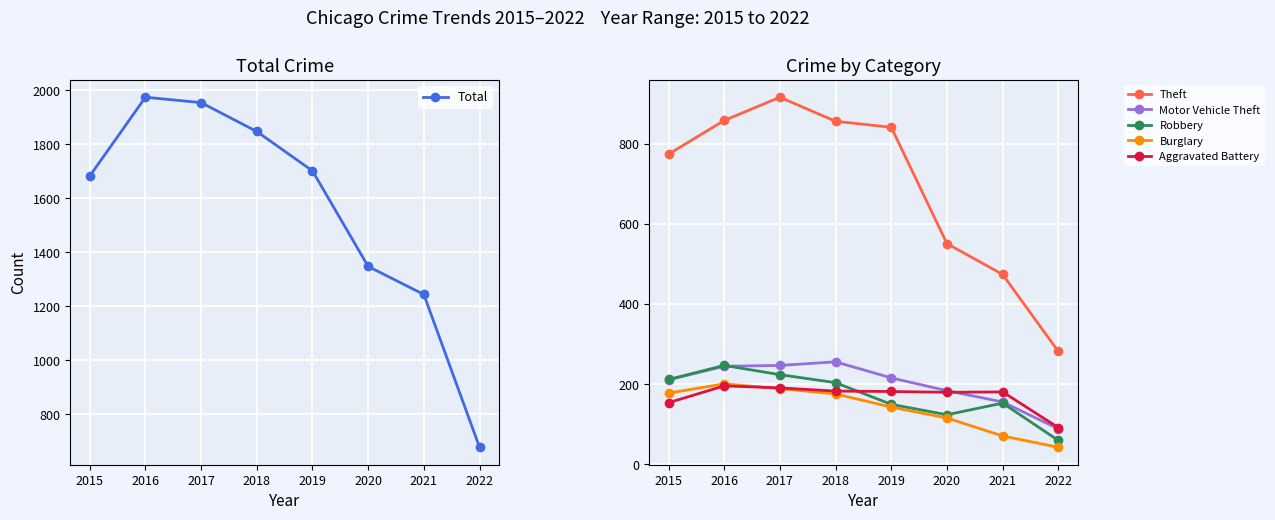

Where is the first local maximum for Total?

2016